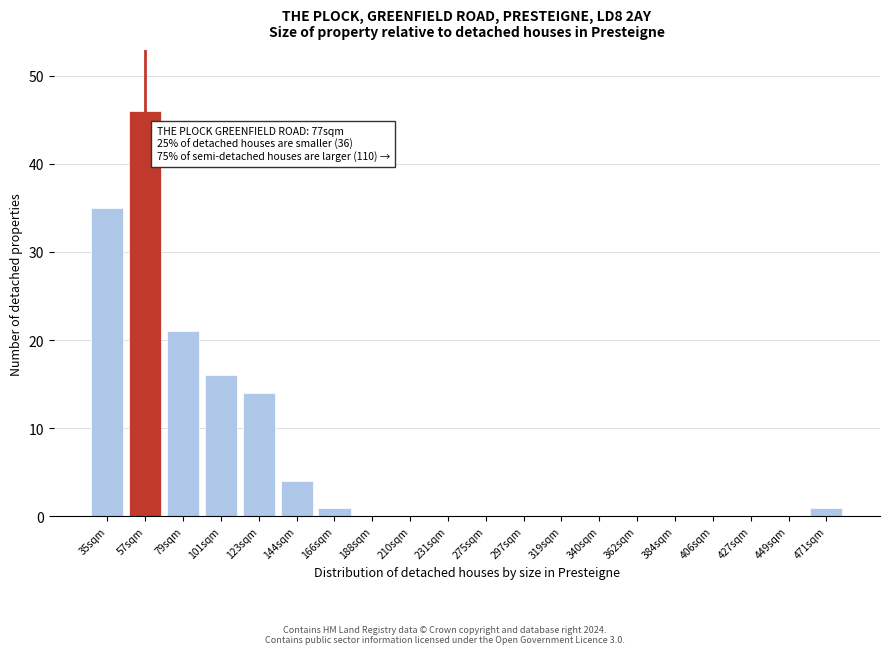

Reading left to right, transcribe all the data shown in this chart.

35sqm=35	57sqm=46	79sqm=21	101sqm=16	123sqm=14	144sqm=4	166sqm=1	188sqm=0	210sqm=0	231sqm=0	275sqm=0	297sqm=0	319sqm=0	340sqm=0	362sqm=0	384sqm=0	406sqm=0	427sqm=0	449sqm=0	471sqm=1